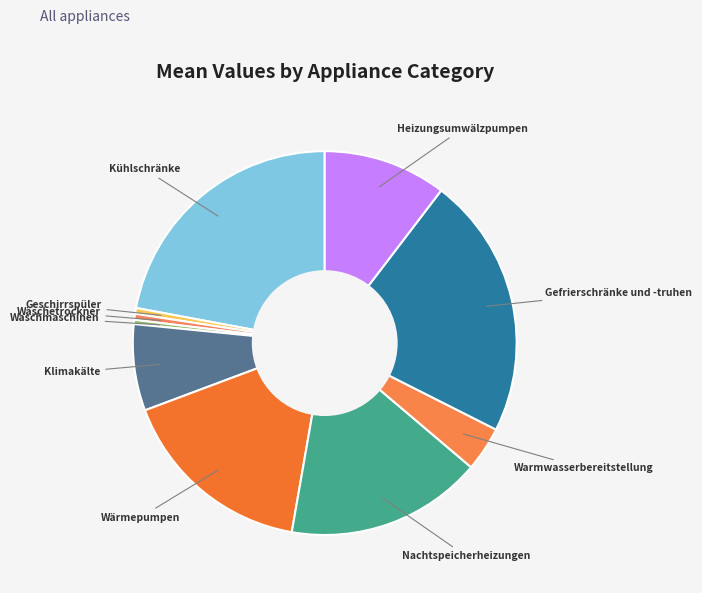

How many segments does this pie chart have?

10